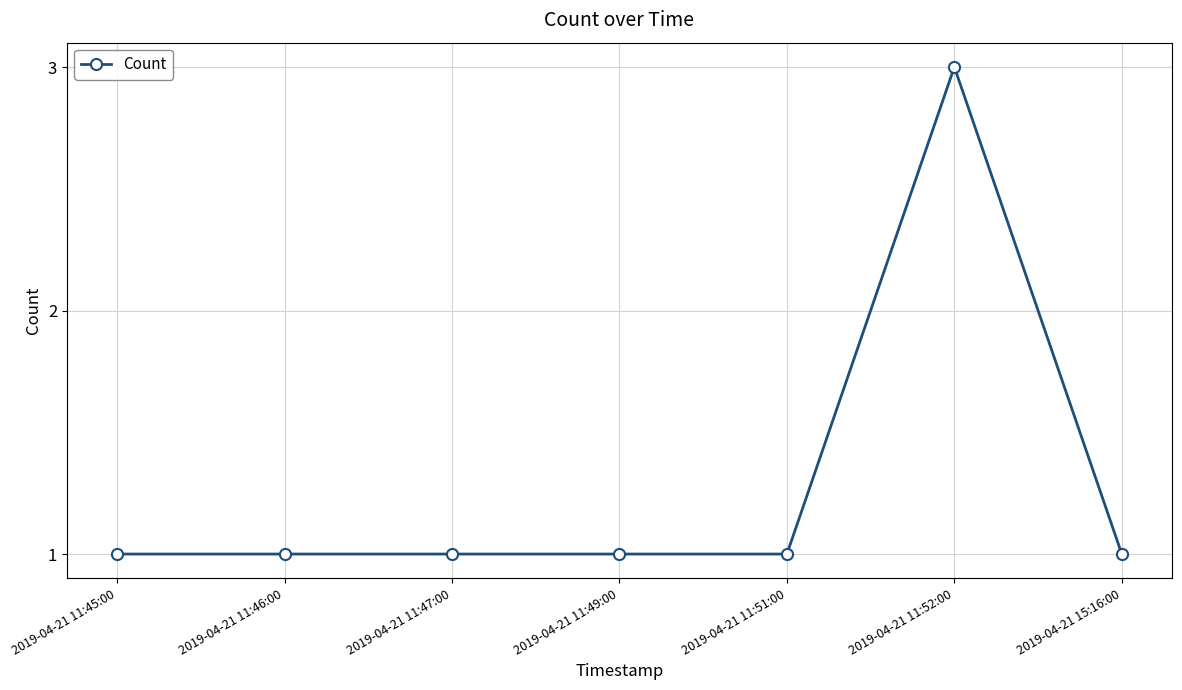

Reading left to right, what are all the values shown in this chart?

2019-04-21 11:45:00=1	2019-04-21 11:46:00=1	2019-04-21 11:47:00=1	2019-04-21 11:49:00=1	2019-04-21 11:51:00=1	2019-04-21 11:52:00=3	2019-04-21 15:16:00=1